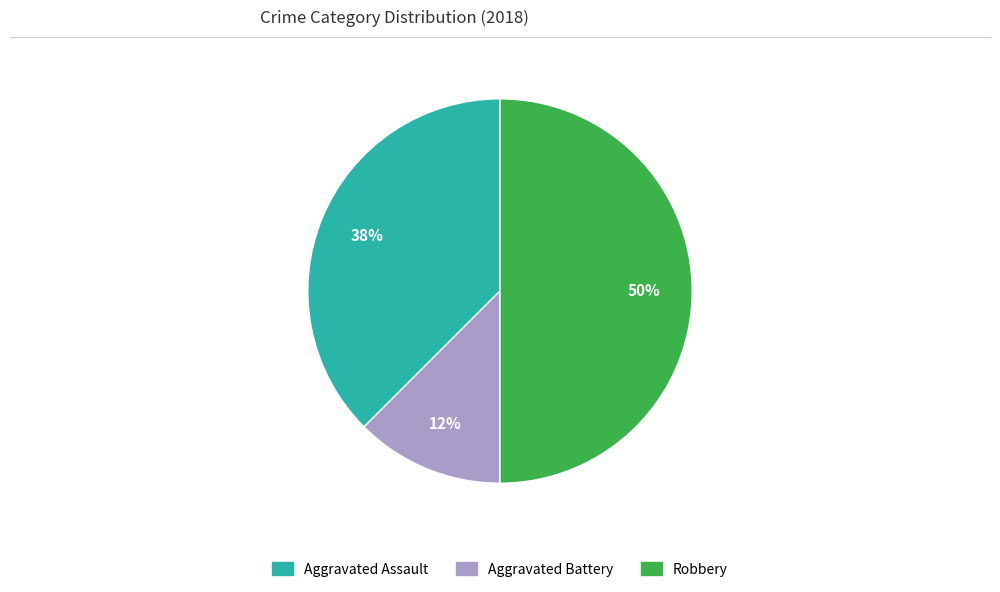

To the nearest percent, what is the average slice percentage?

33%